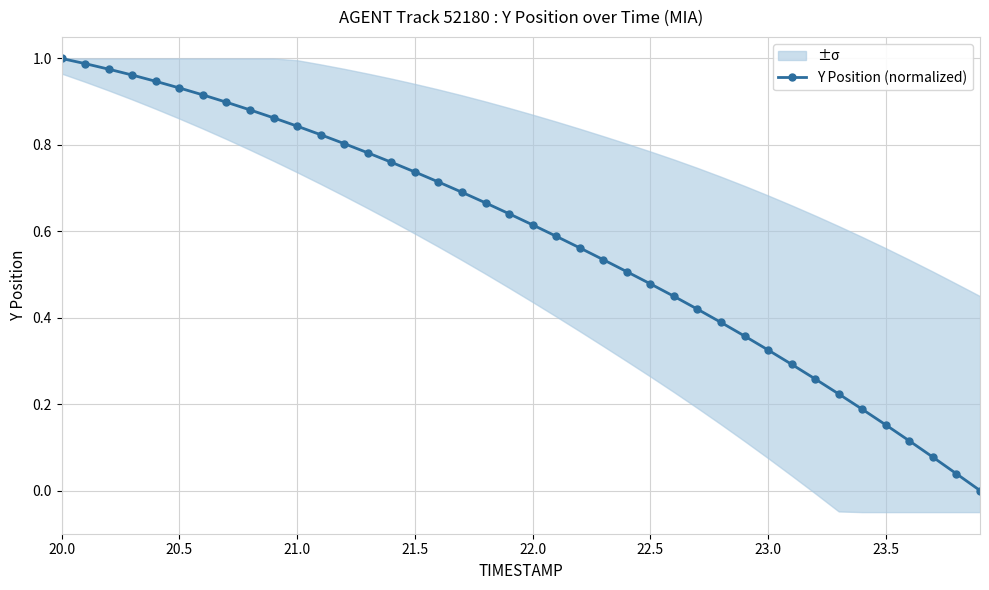

Count the number of values greater than 0.

39